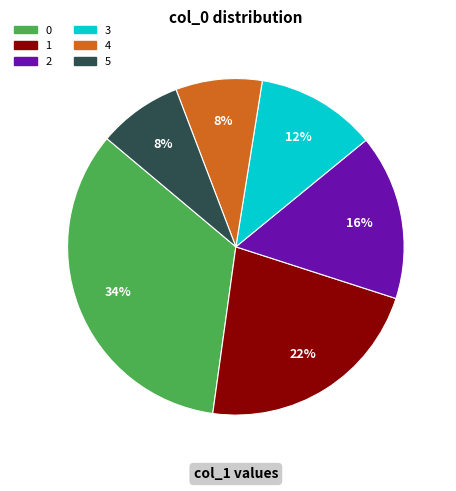

Do 5 and 4 together represent more than half of the pie?

No